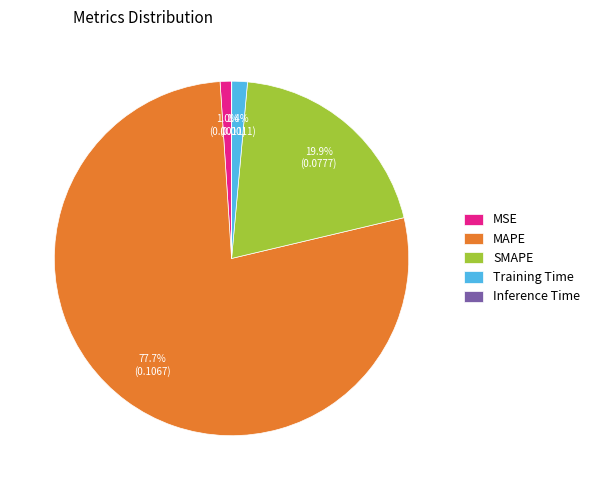

Is the sum of MSE and Training Time greater than half?

No